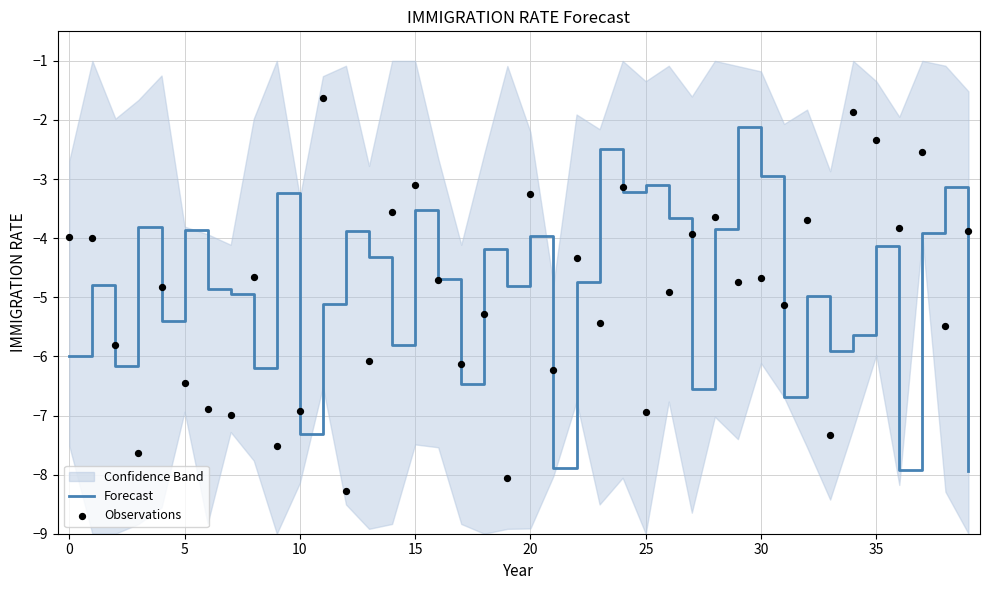

At which category is the sum across all series the highest?

24